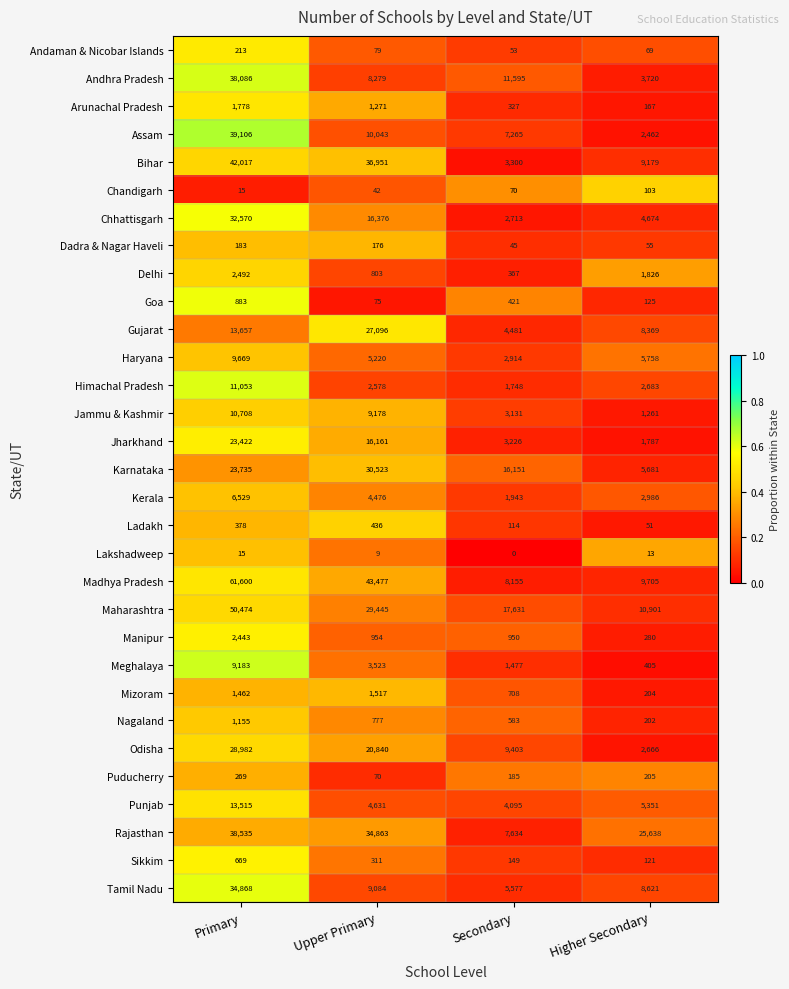

True or false: Ladakh has a value of 21 at Higher Secondary.

False